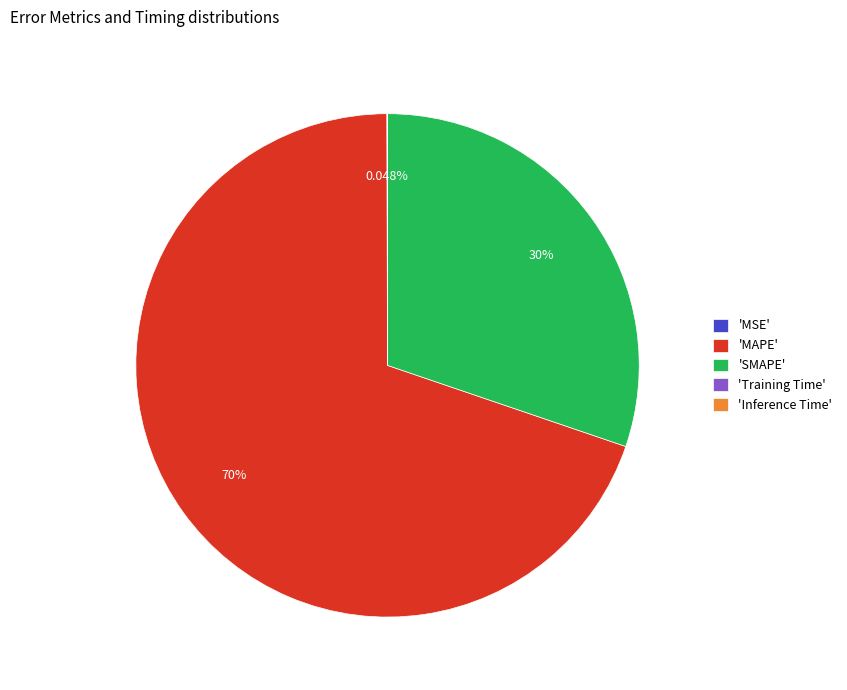

Which slice is the largest?

'MAPE'